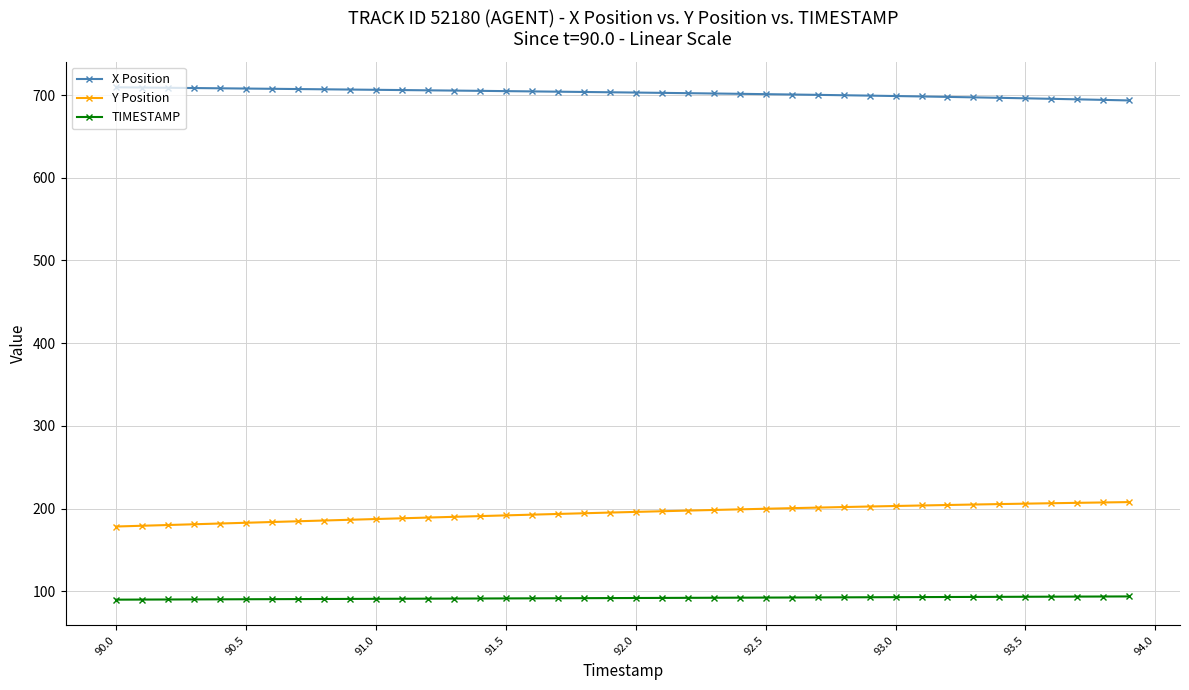

What is the maximum value shown in the chart?

709.3